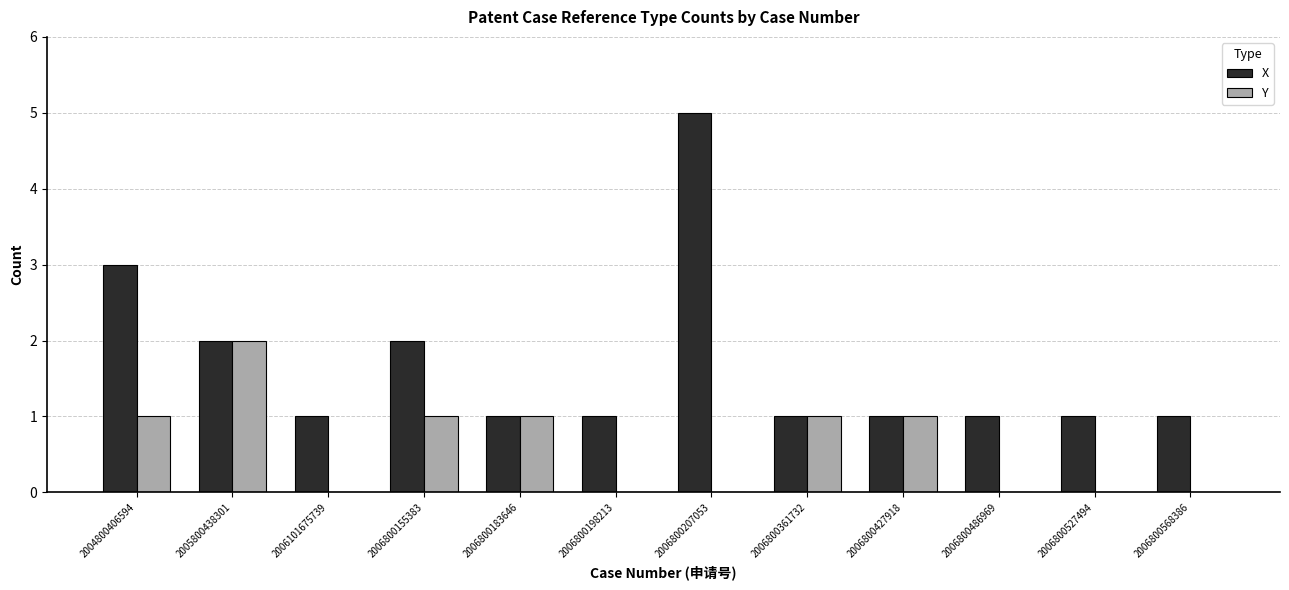

Reading left to right, transcribe all the data shown in this chart.

X: 2004800406594=3	2005800438301=2	2006101675739=1	2006800155383=2	2006800183646=1	2006800198213=1	2006800207053=5	2006800361732=1	2006800427918=1	2006800486969=1	2006800527494=1	2006800568386=1
Y: 2004800406594=1	2005800438301=2	2006101675739=0	2006800155383=1	2006800183646=1	2006800198213=0	2006800207053=0	2006800361732=1	2006800427918=1	2006800486969=0	2006800527494=0	2006800568386=0